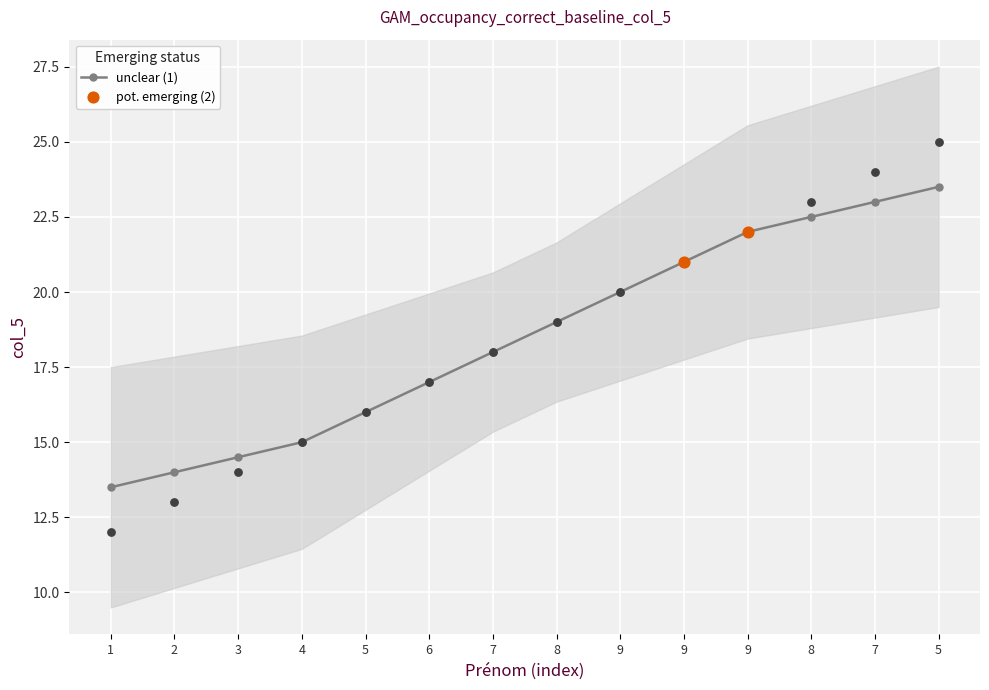

What is the change in value from 5 to 6?

+1.0